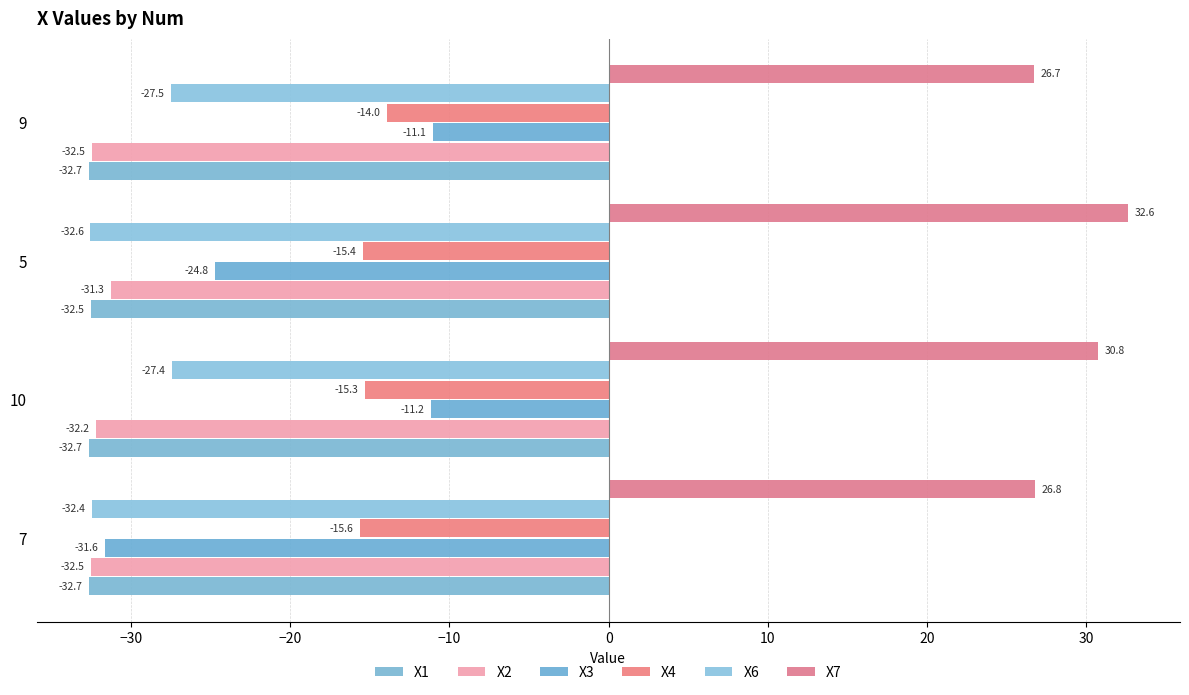

How many values in the X4 series are below -15?

3